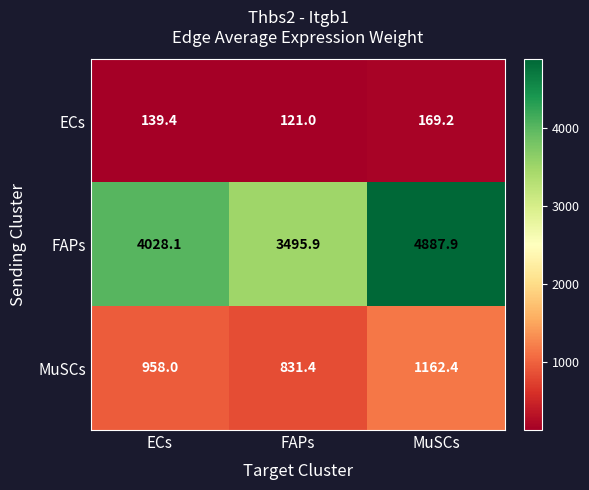

What is the average value of the ECs series?

143.2